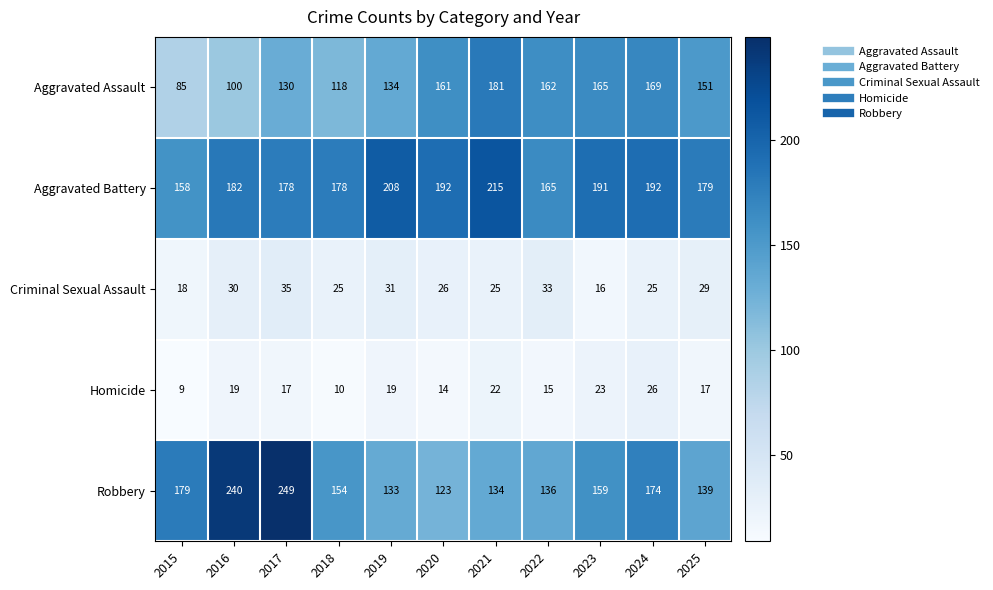

List the labels in order of Aggravated Assault value, smallest first.

2015, 2016, 2018, 2017, 2019, 2025, 2020, 2022, 2023, 2024, 2021